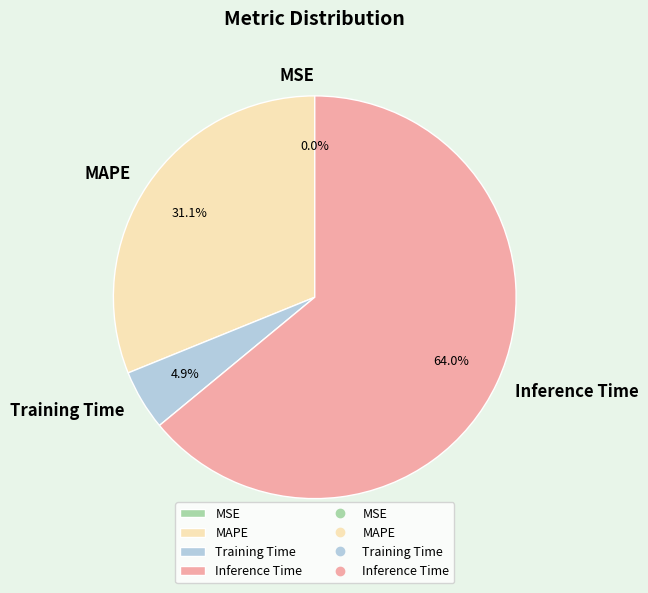

What is the total percentage of MAPE and Inference Time?

95.1%